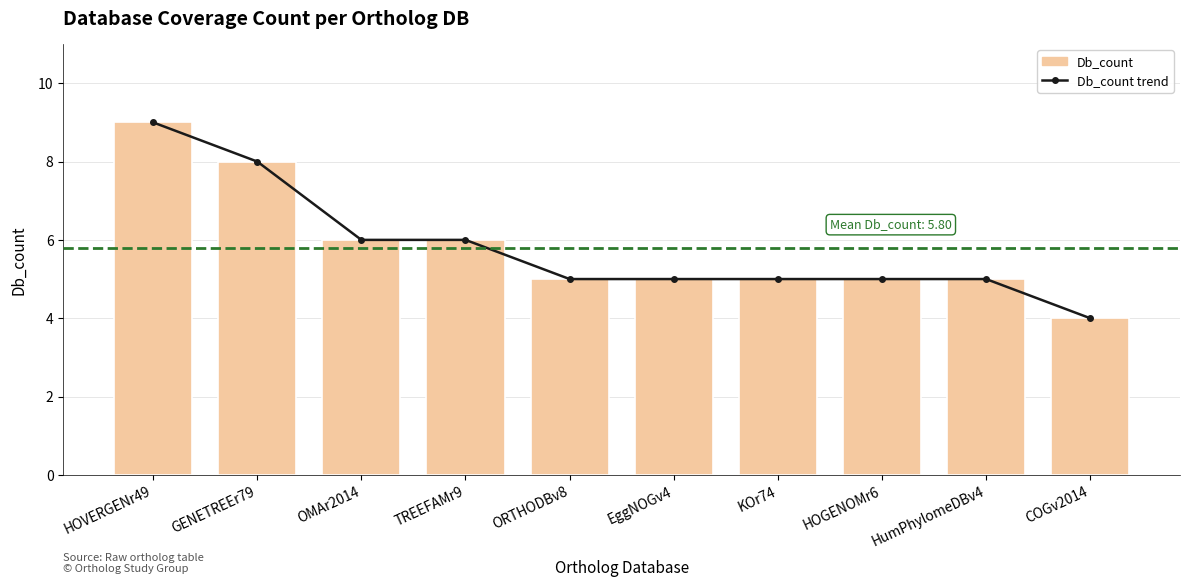

True or false: the data shows 2 at COGv2014.

False